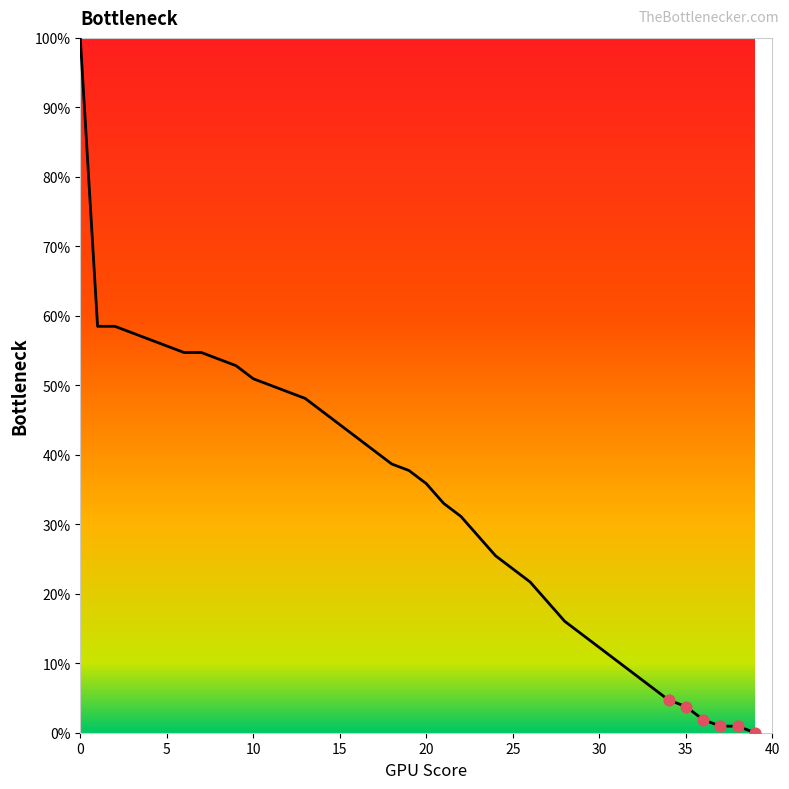

What is the difference between the maximum and minimum values?

100.0